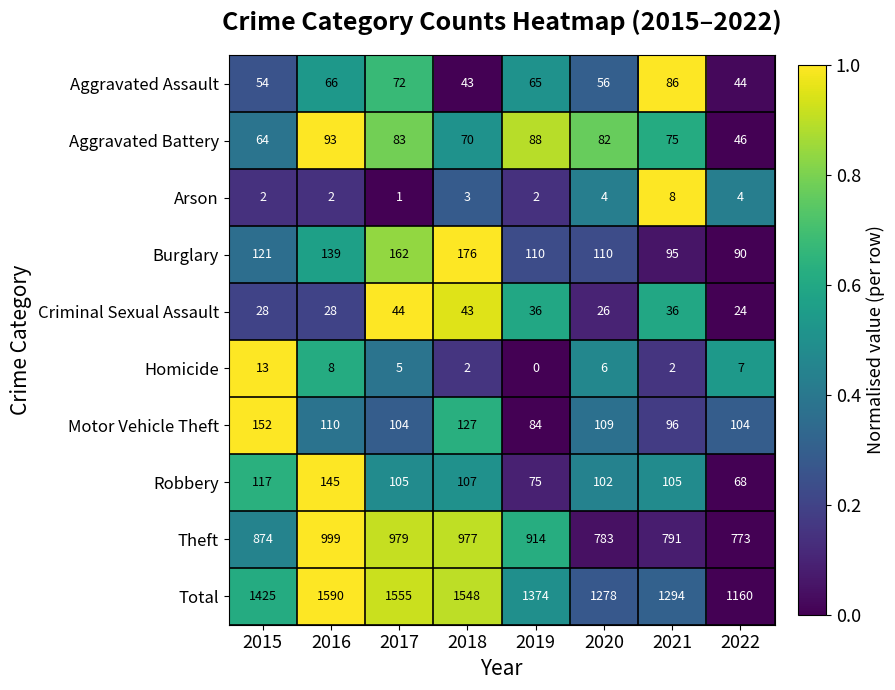

The value of Robbery at 2021 is 151. True or false?

False